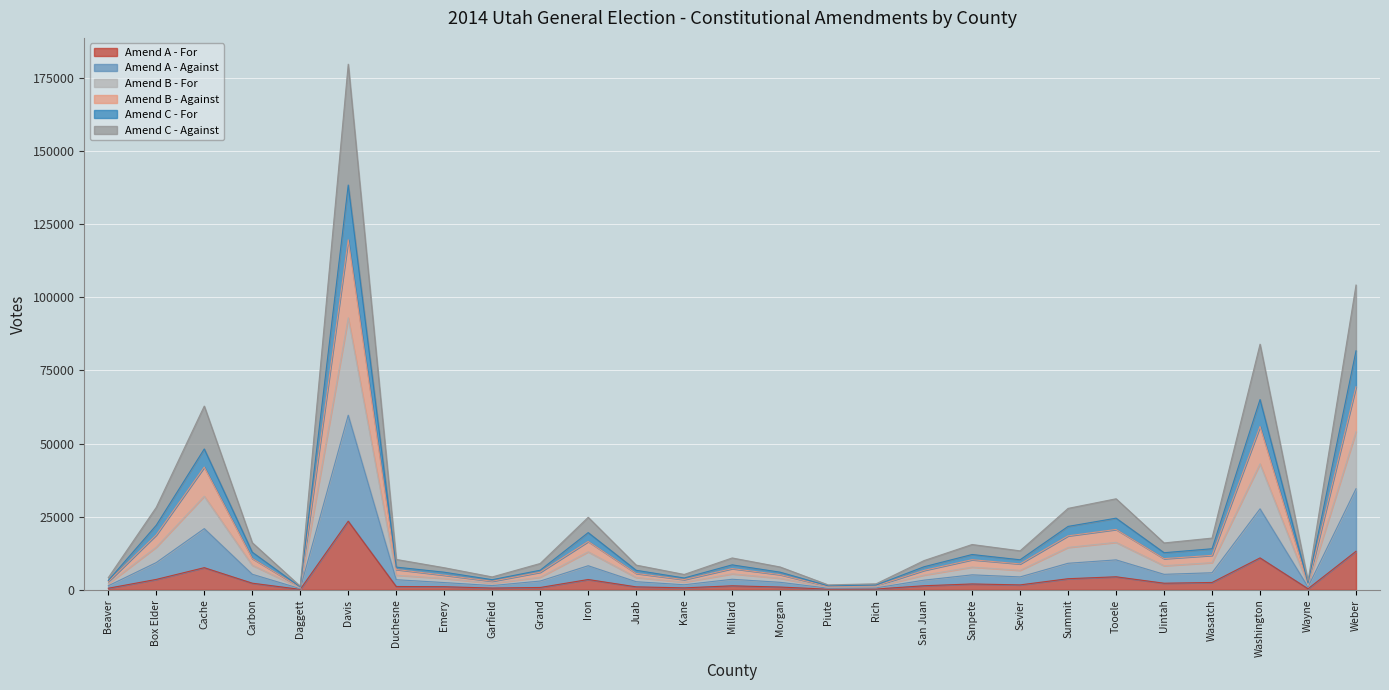

Is the value of Amend B - Against at Wasatch greater than the value of Amend B - For at Sevier?

Yes